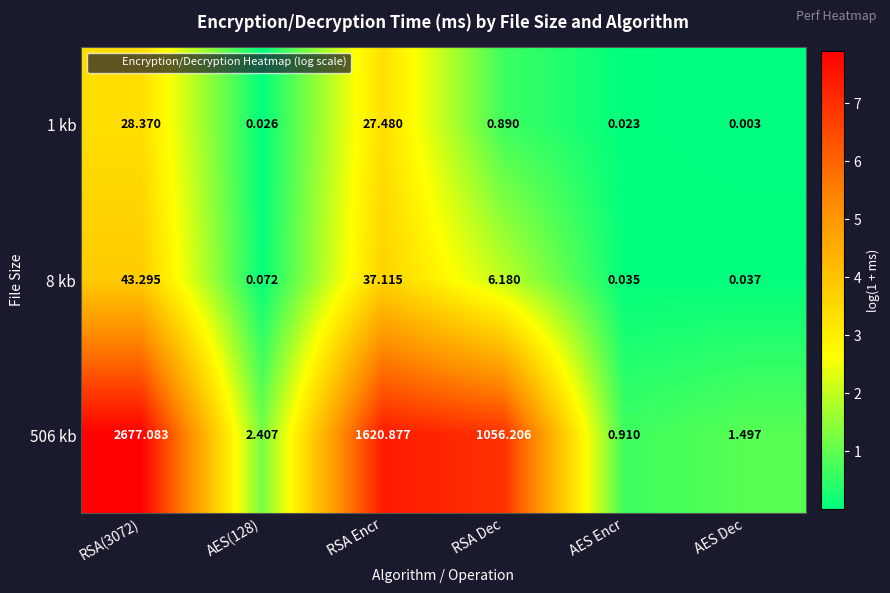

Is the value of 1 kb at AES Dec greater than the value of 506 kb at AES(128)?

No